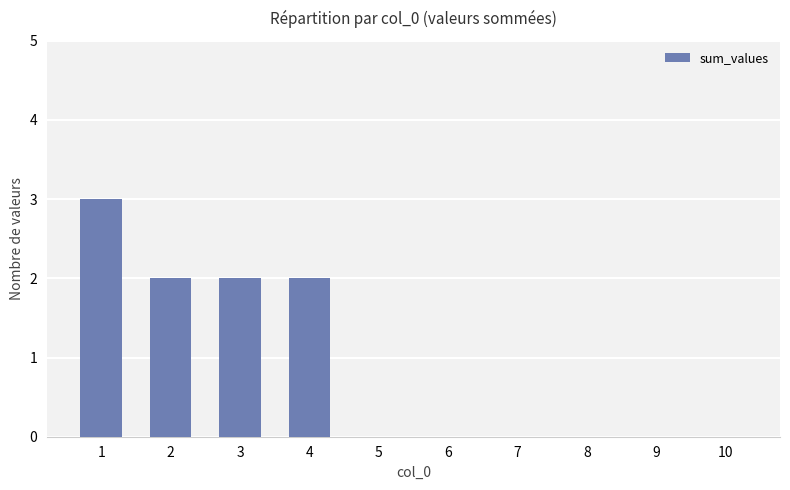

What is the greatest value displayed?

3